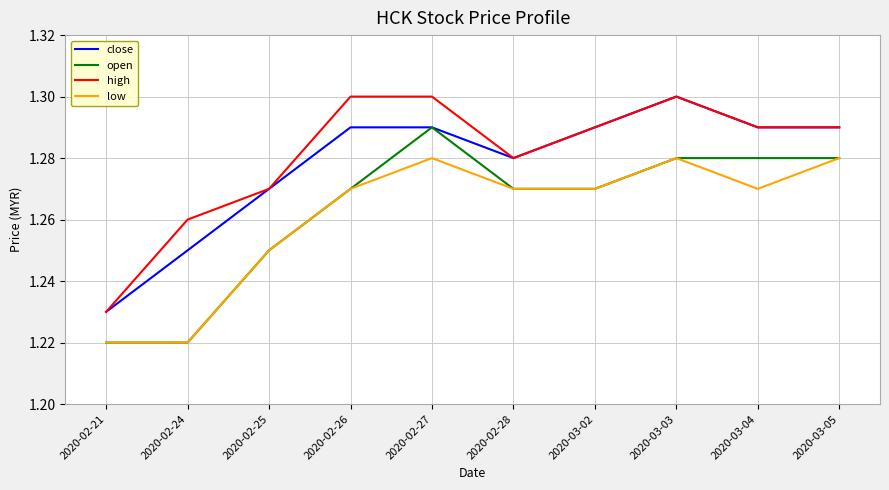

How many distinct data groups are displayed?

4